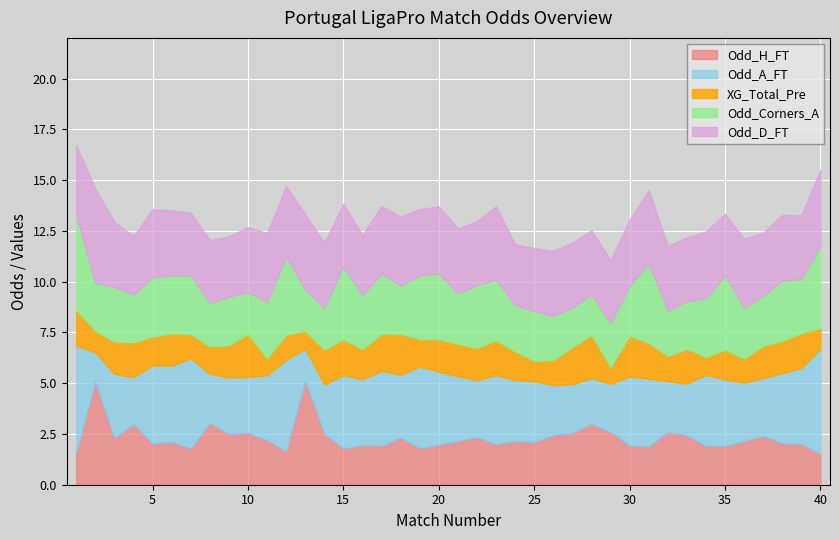

True or false: XG_Total_Pre and Odd_D_FT cross at least once.

False